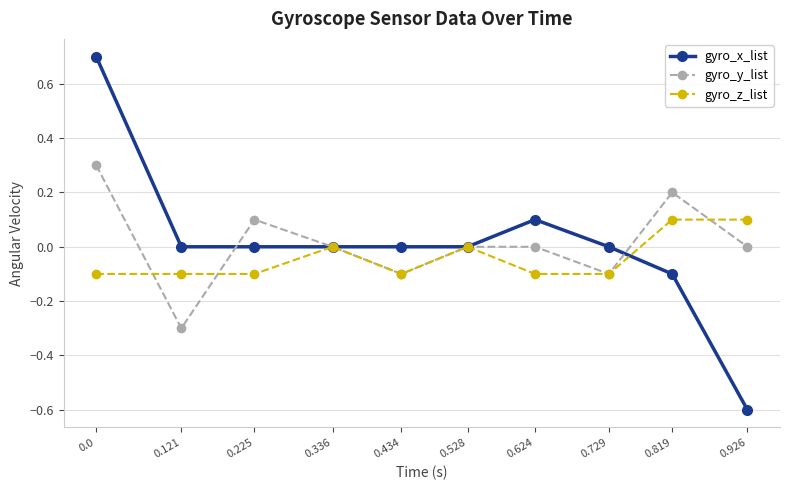

What is the value of the gyro_y_list point at the 2nd from the left?

-0.3